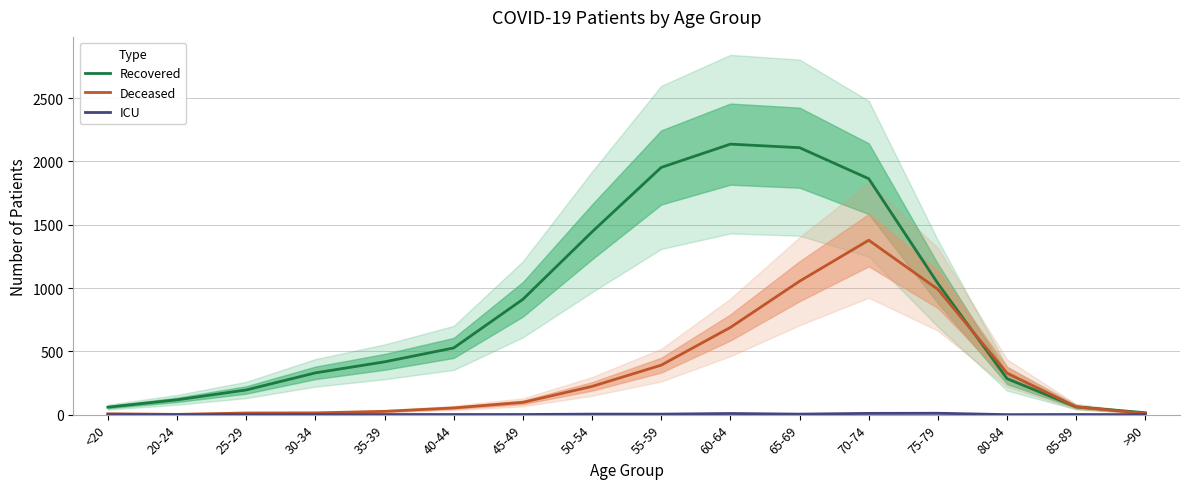

What is the average value of the Deceased series?

334